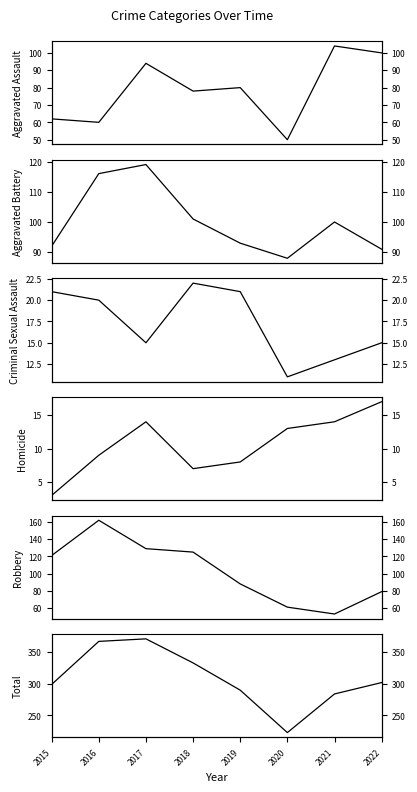

Does the chart have visible grid lines?

No